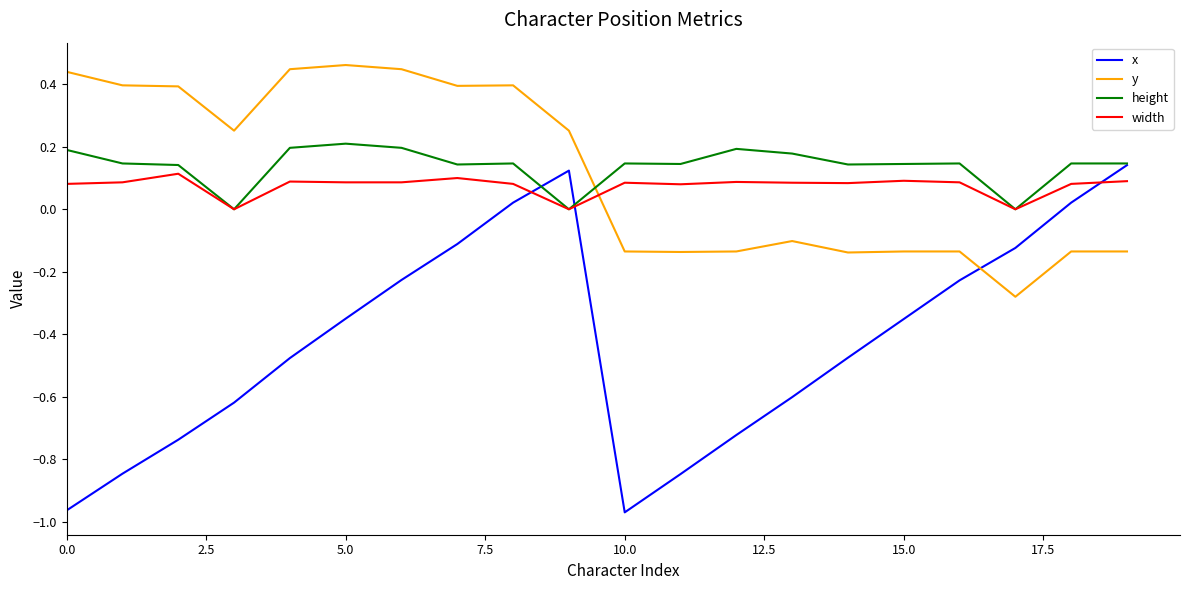

Count the number of categories in the chart.

20